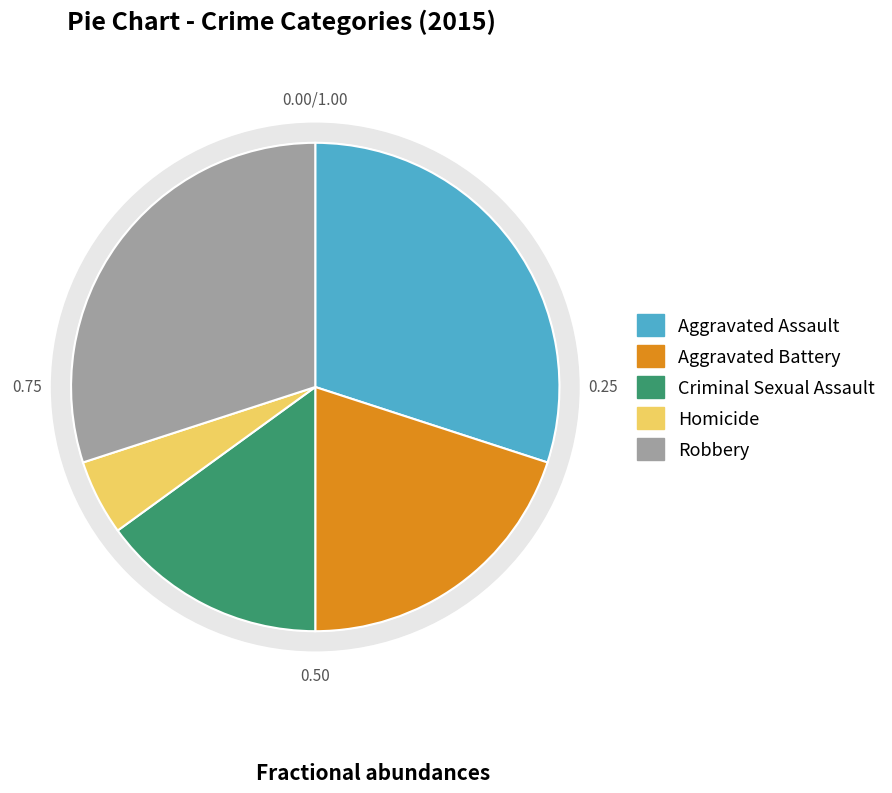

Do Criminal Sexual Assault and Aggravated Assault together represent more than half of the pie?

No